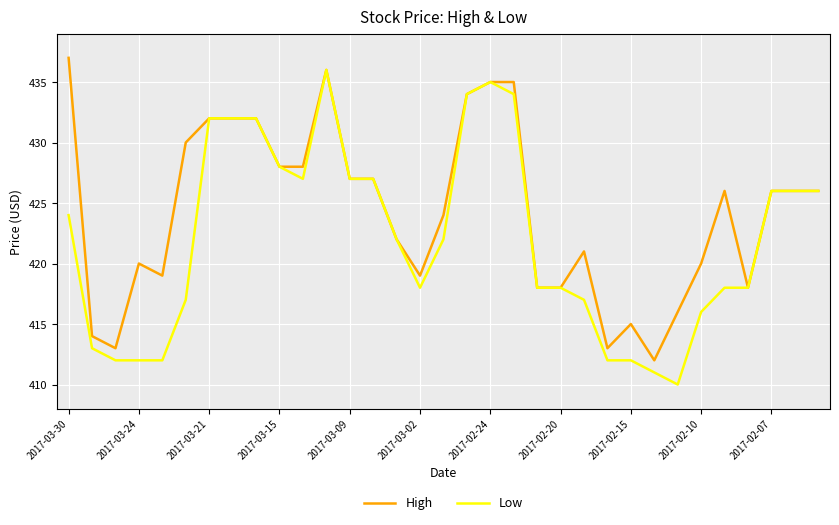

List the series in order of their overall mean, lowest first.

Low, High